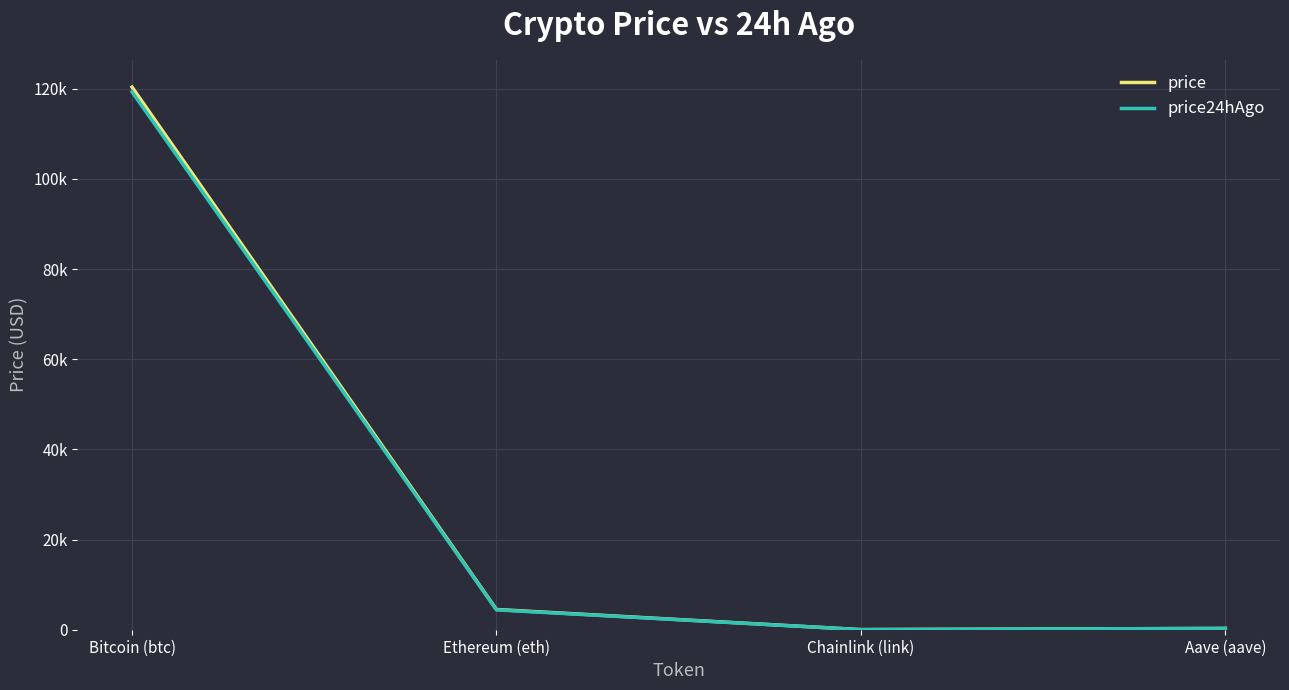

What are all the series names shown in the legend?

price, price24hAgo